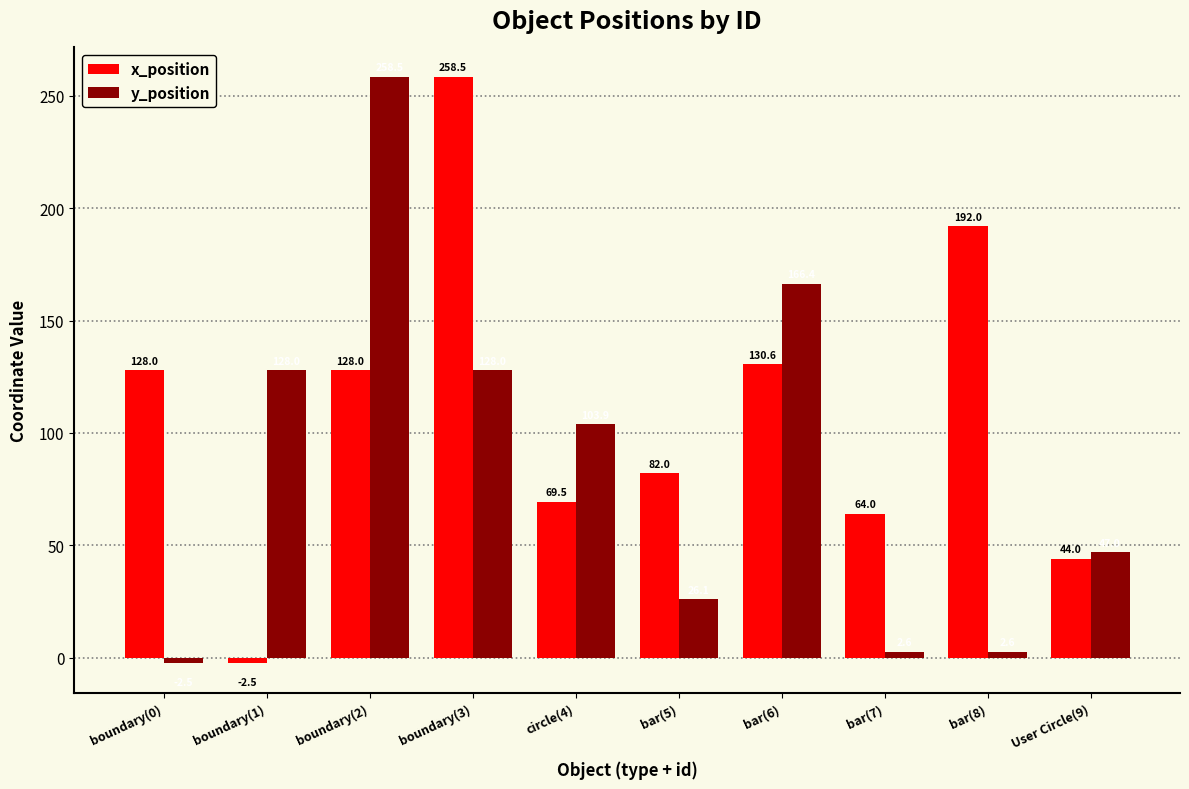

What is the difference between the highest and lowest values at bar(5)?

55.9